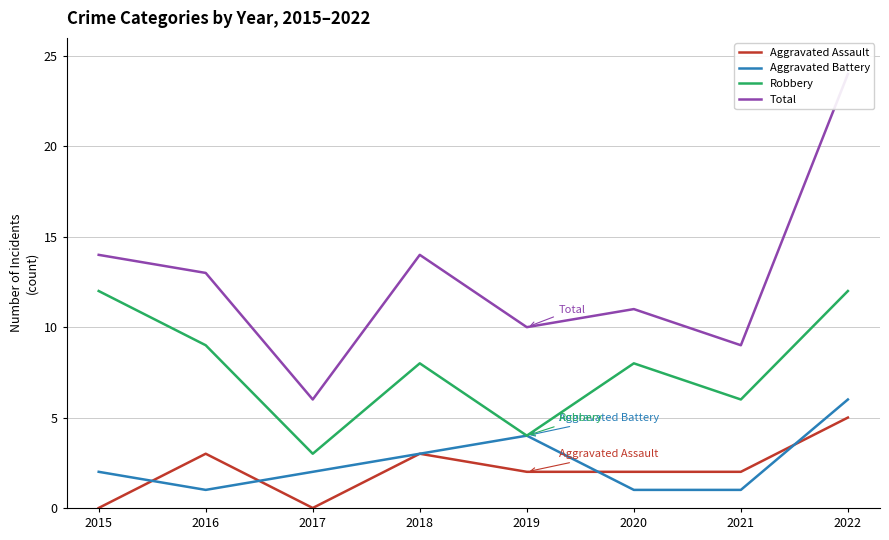

What is the difference between the maximum and minimum values in the Aggravated Battery series?

5